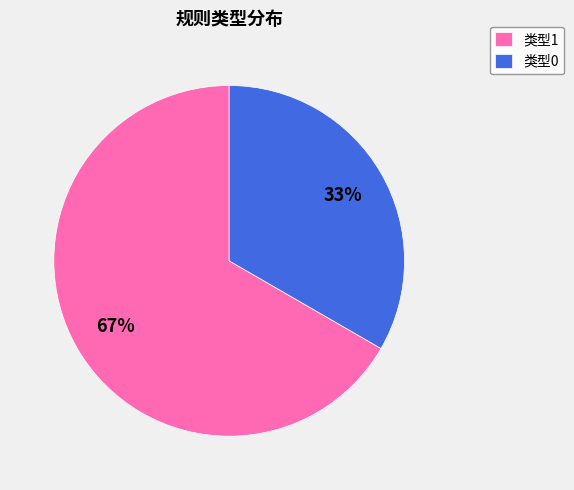

What is the ratio of the value at 类型0 to the value at 类型1?

0.5